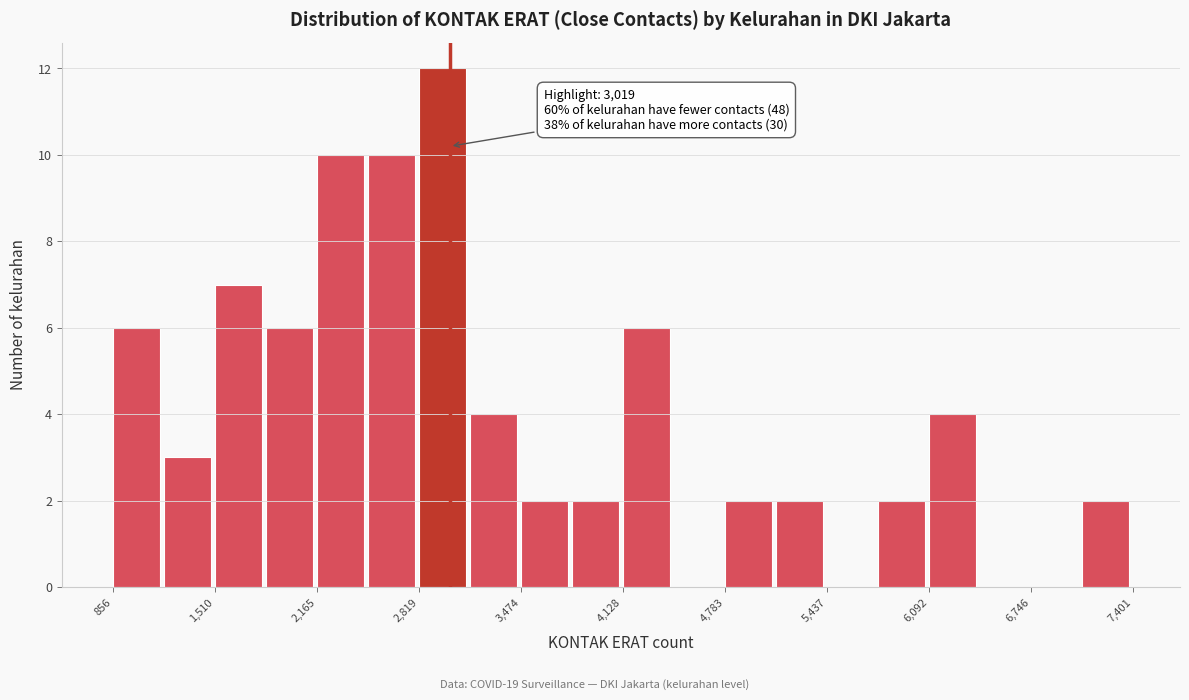

Around what value on the x-axis is the tallest bar? Give the approximate position of its centre, as read against the axis.

3000